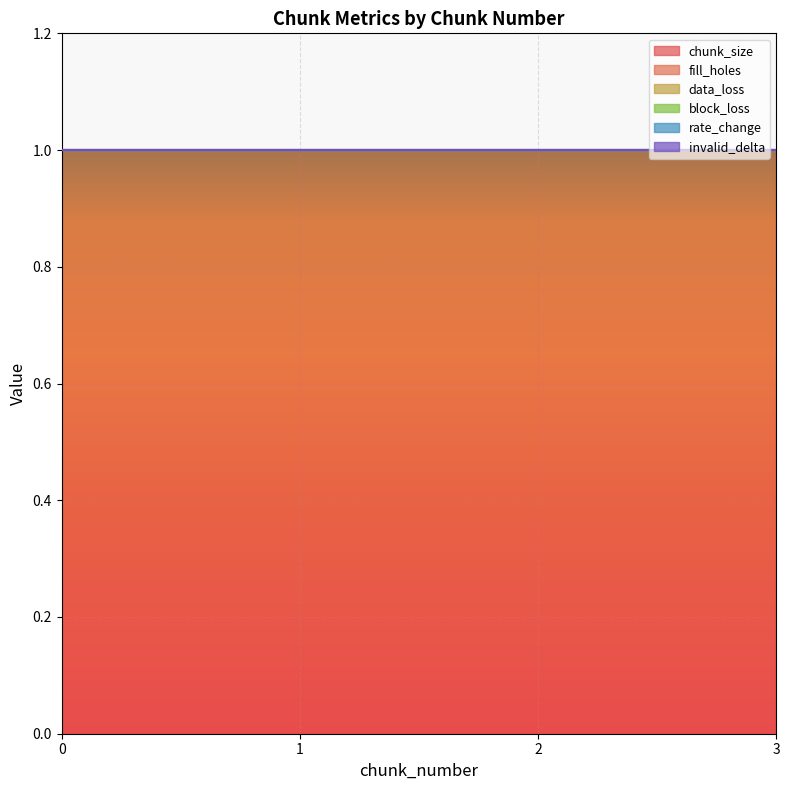

Which series has the largest total across all categories?

chunk_size